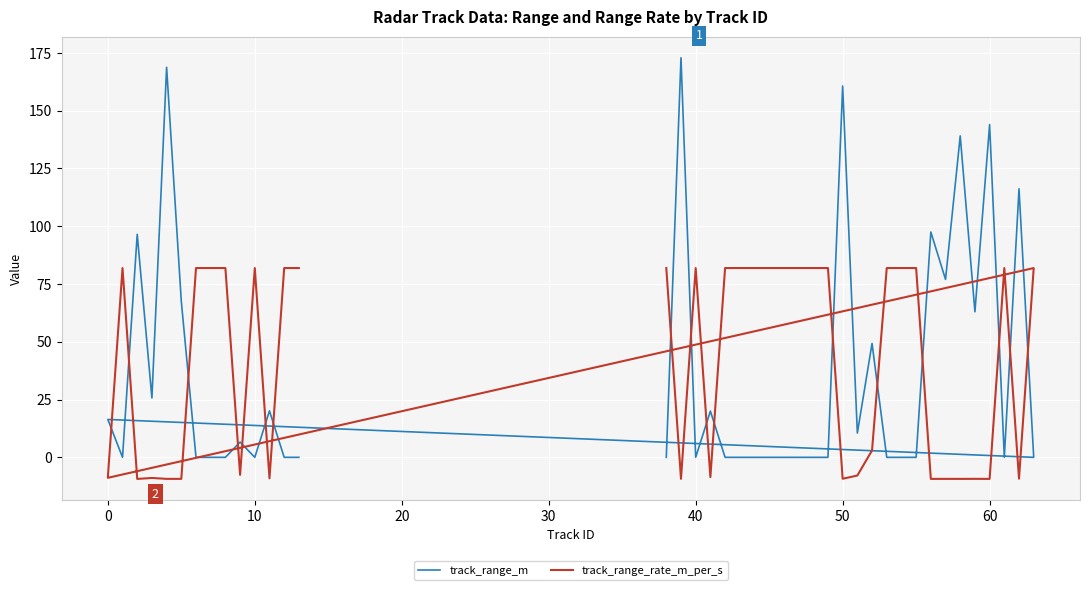

What is the average value of the track_range_rate_m_per_s series?

41.3